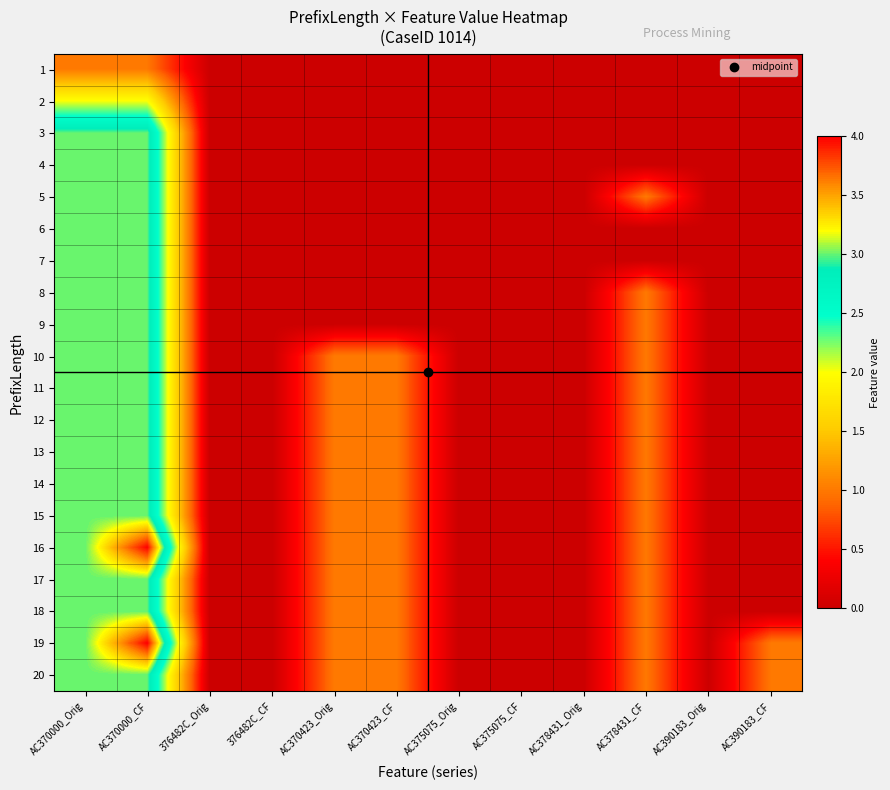

How many series are shown in this chart?

20